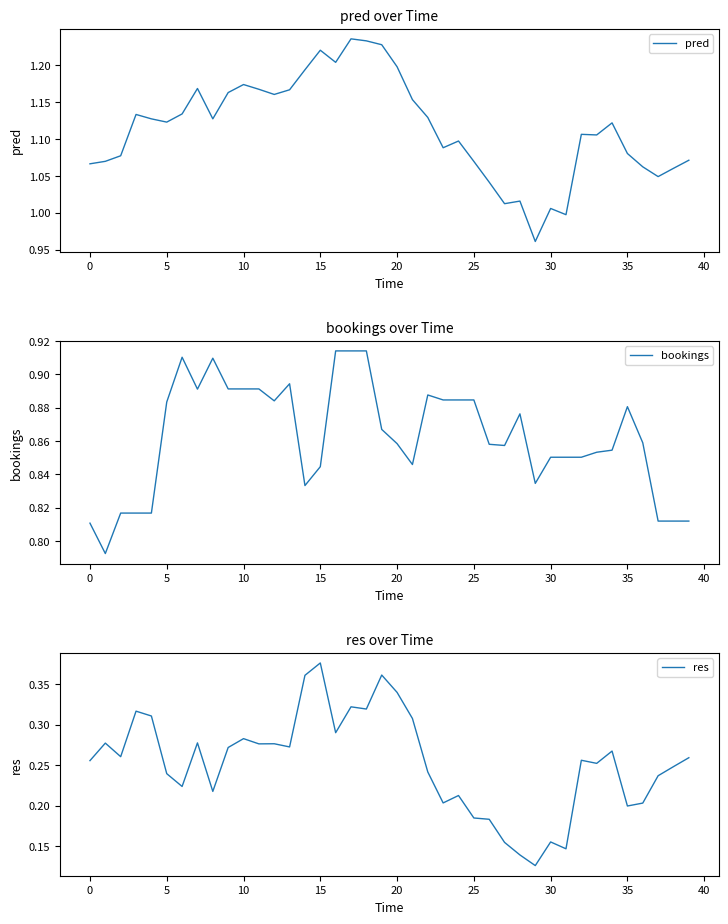

The value of pred at 32 is 1.1. True or false?

True